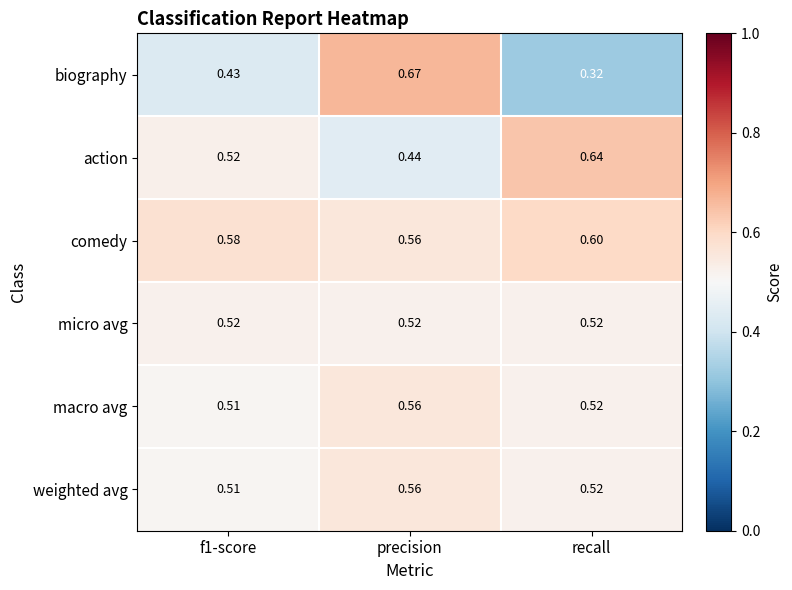

At which category is the sum across all series the highest?

precision